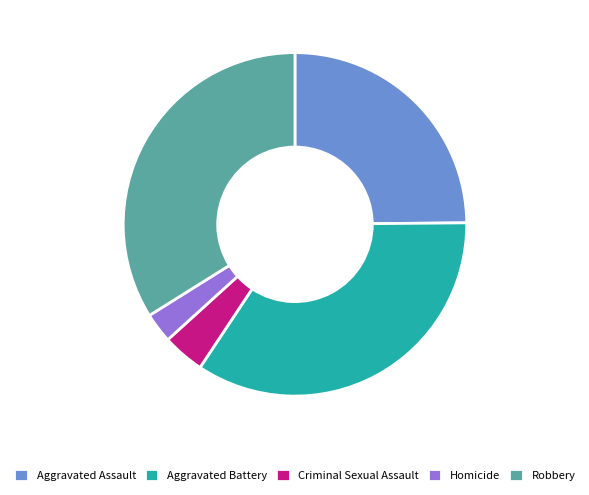

Between Criminal Sexual Assault and Homicide, which is larger?

Criminal Sexual Assault